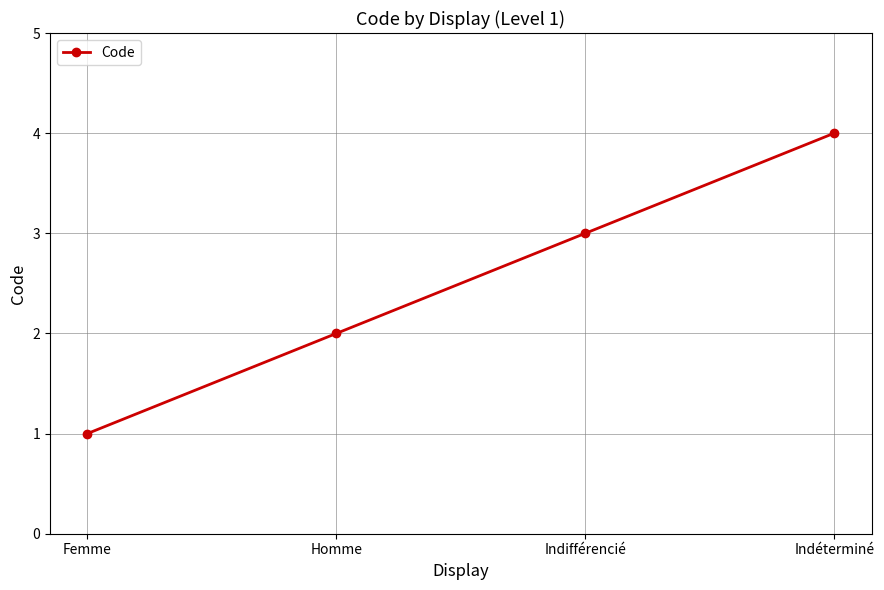

What is the change in value from Indifférencié to Indéterminé?

+1